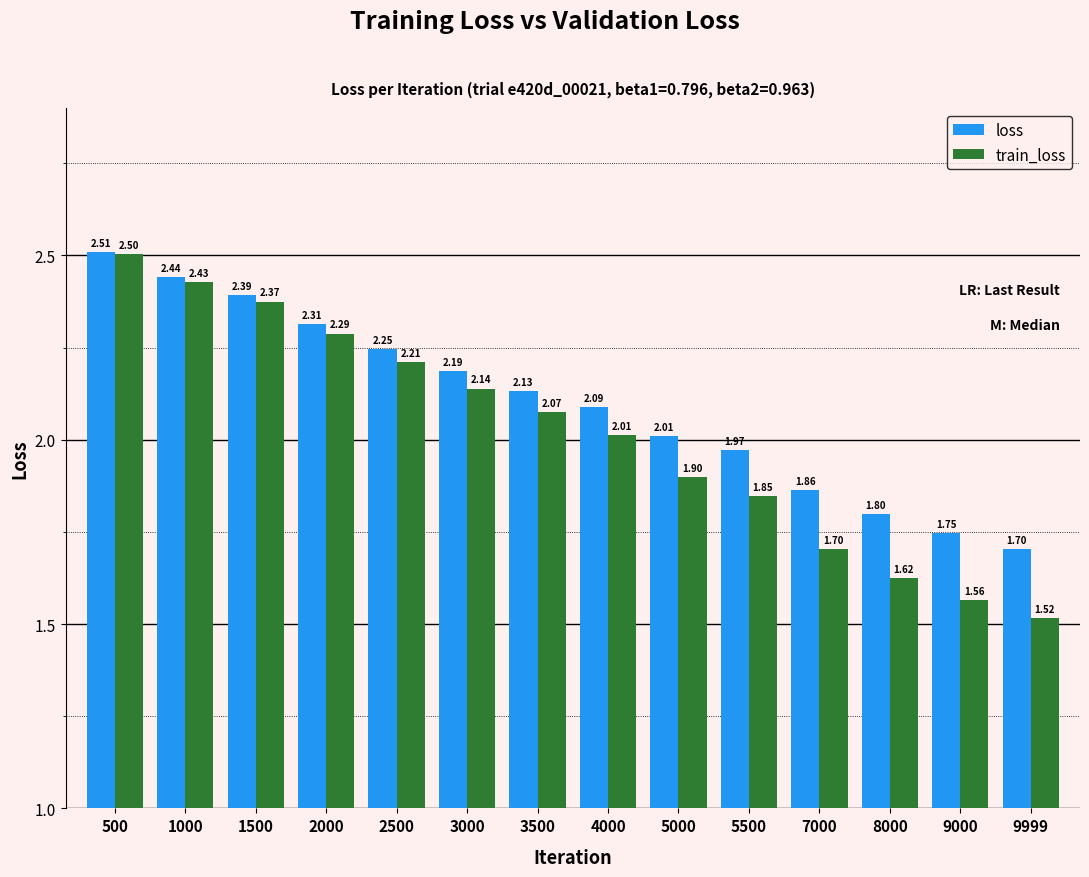

Rank the series at 500 from highest to lowest value.

loss, train_loss